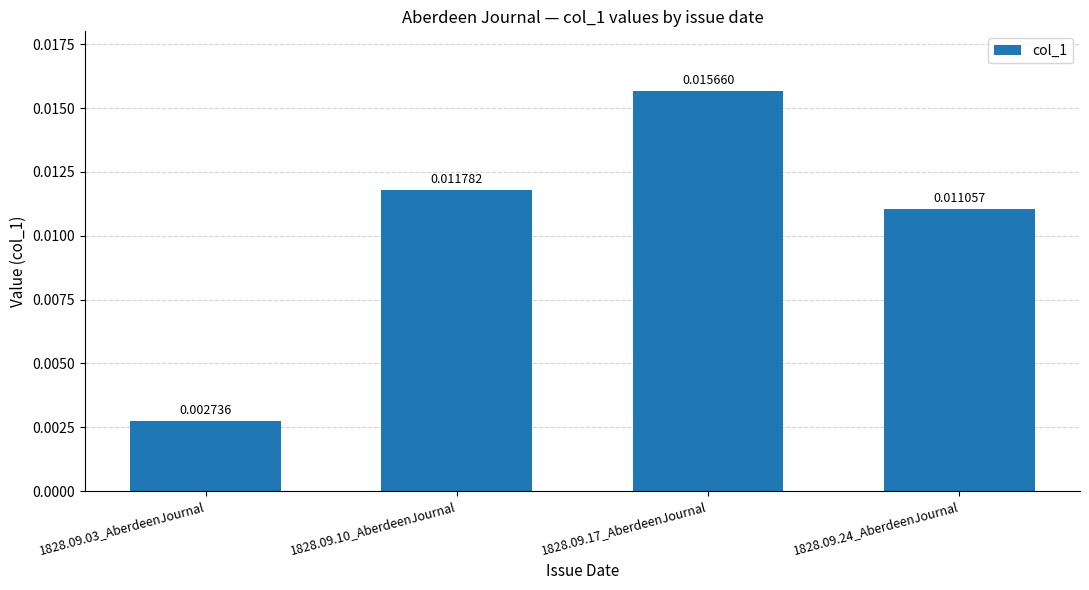

How many values are between 0 and 1?

4